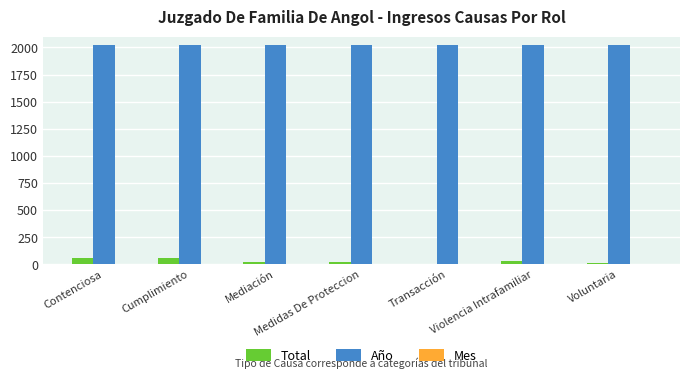

What is the approximate value of Año at Voluntaria?

2021